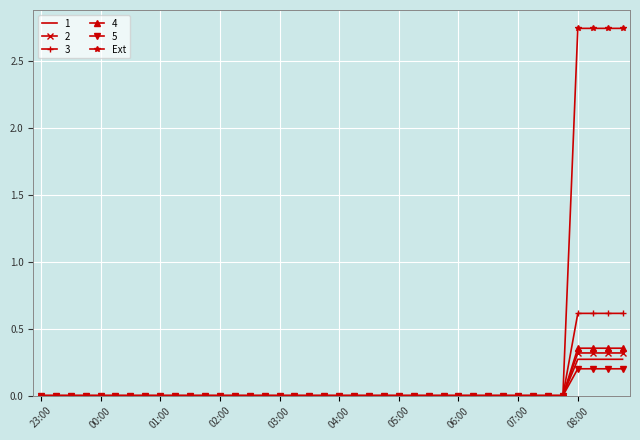

Count the number of data series in this chart.

6